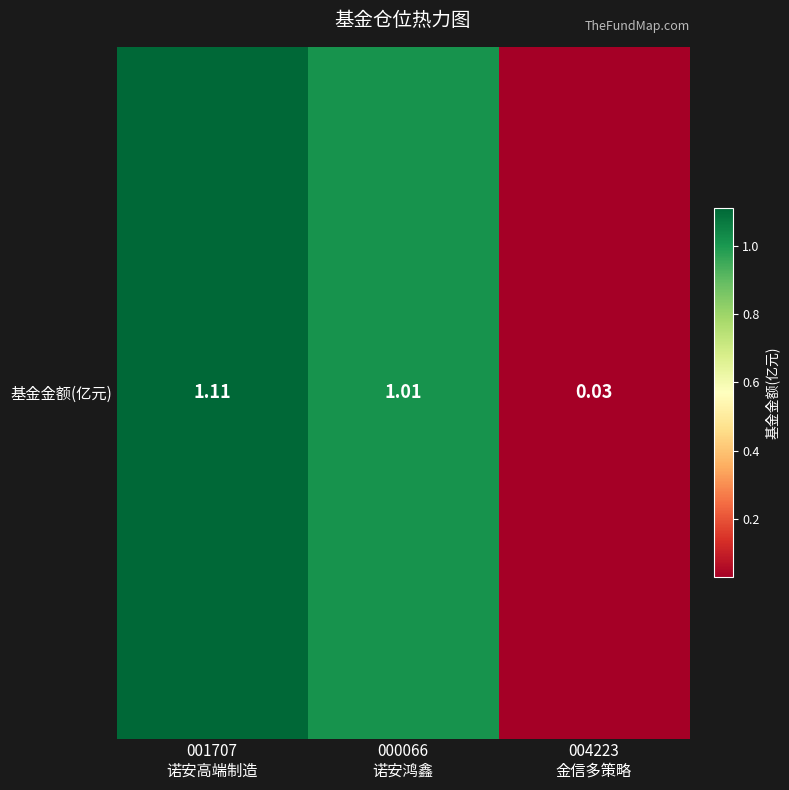

Where does the data first go above 1?

001707
诺安高端制造